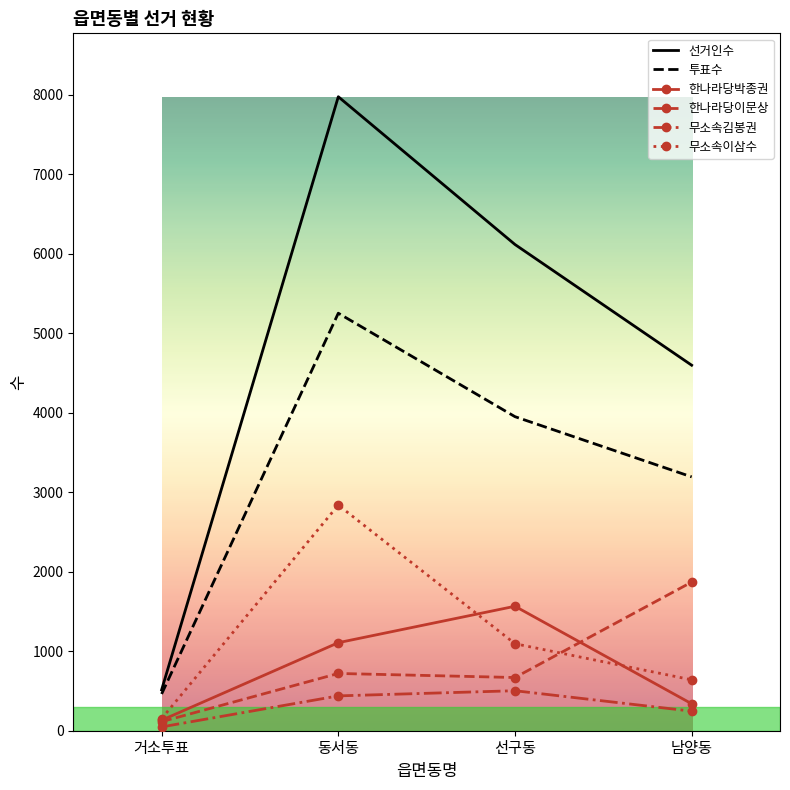

At which label does 투표수 reach its peak?

동서동